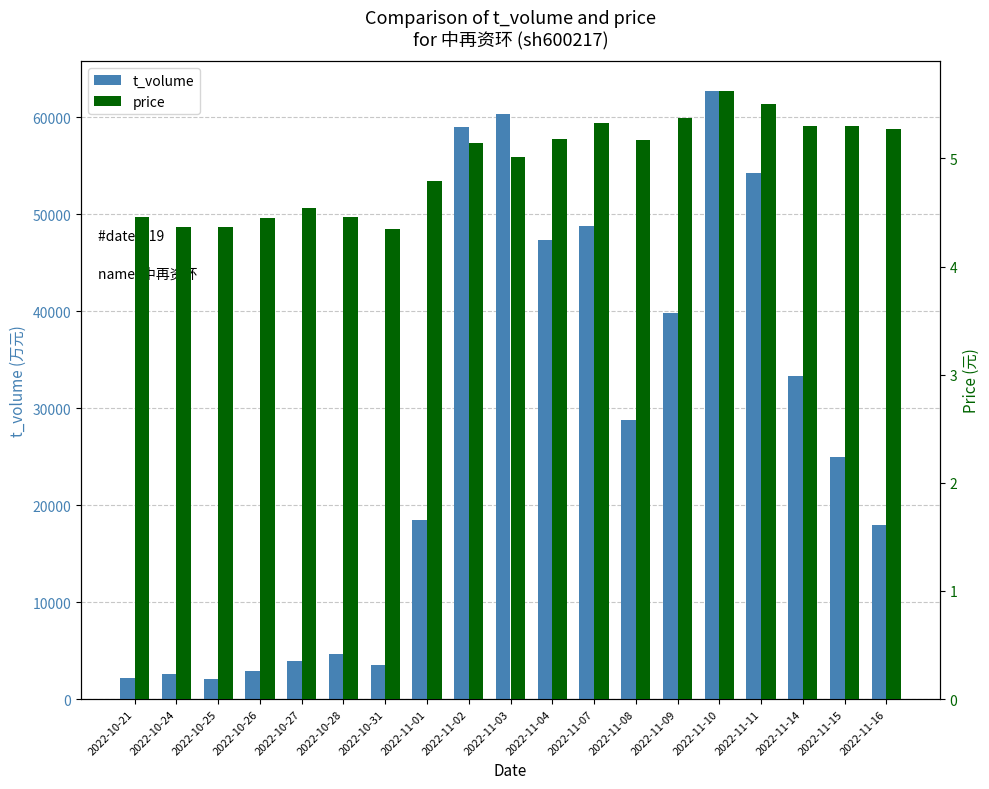

What are all the series names shown in the legend?

t_volume, price